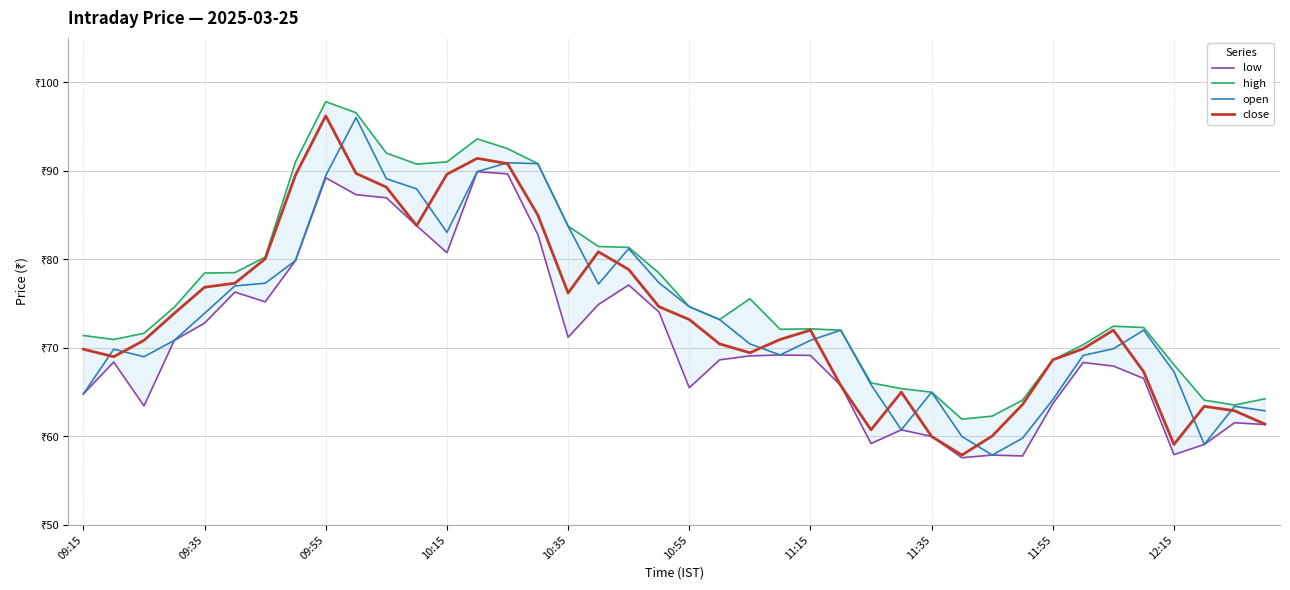

Count the number of data series in this chart.

4